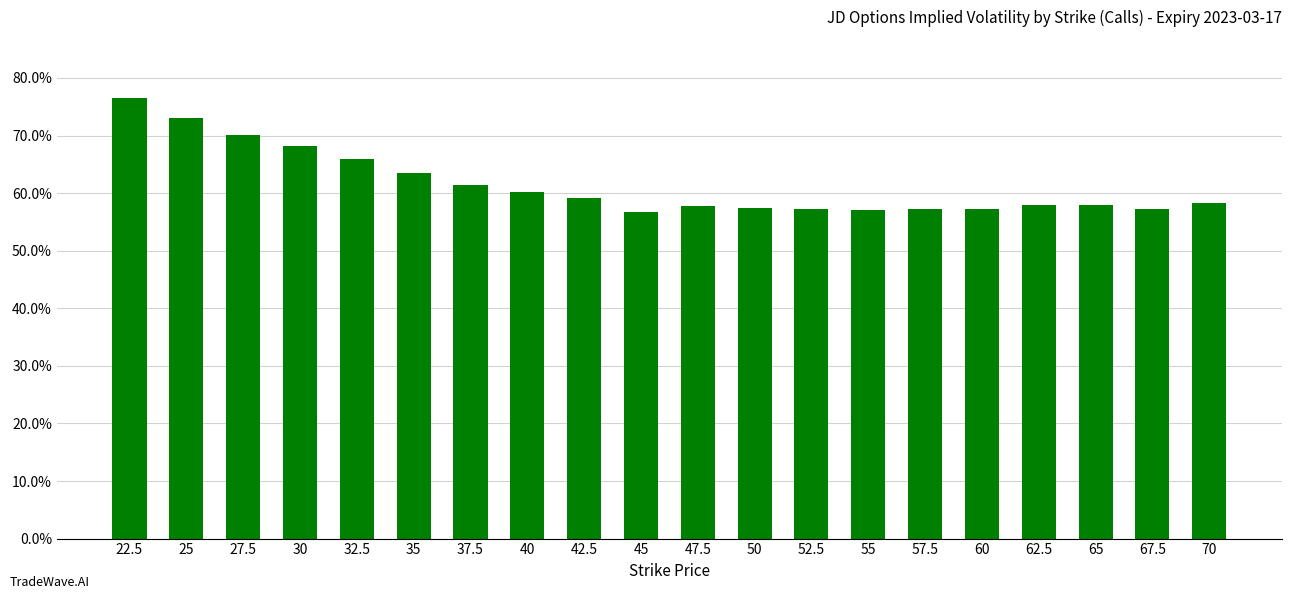

Does the chart contain any negative values?

No